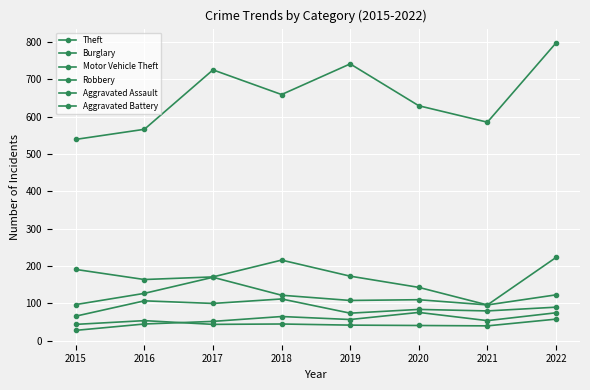

What is the approximate value of Burglary at 2021?

96